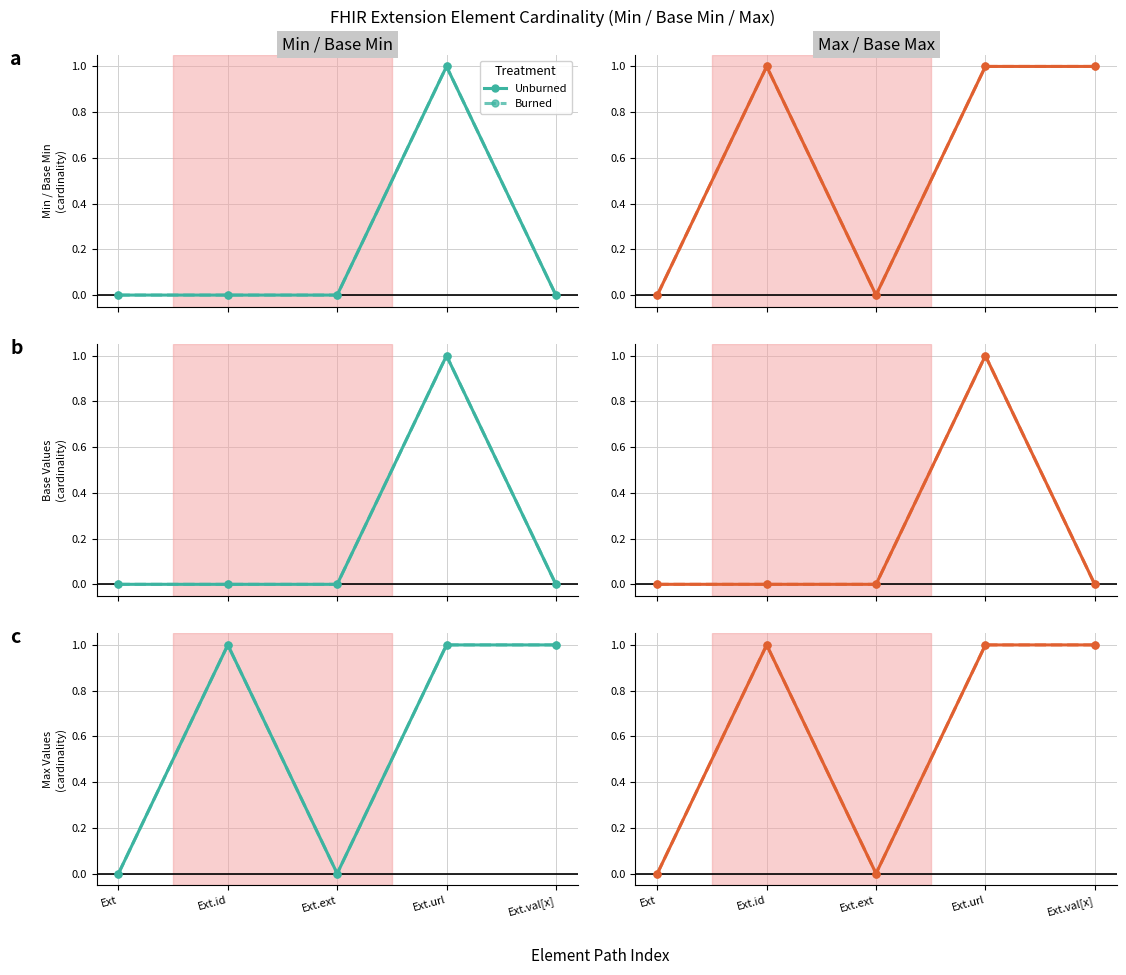

Is the value of Unburned at Ext.id greater than the value of Burned at Ext?

Yes